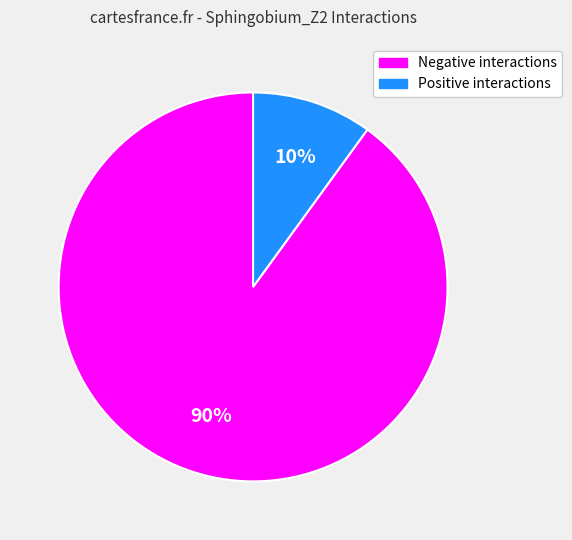

Is there any slice that represents more than half of the pie?

Yes